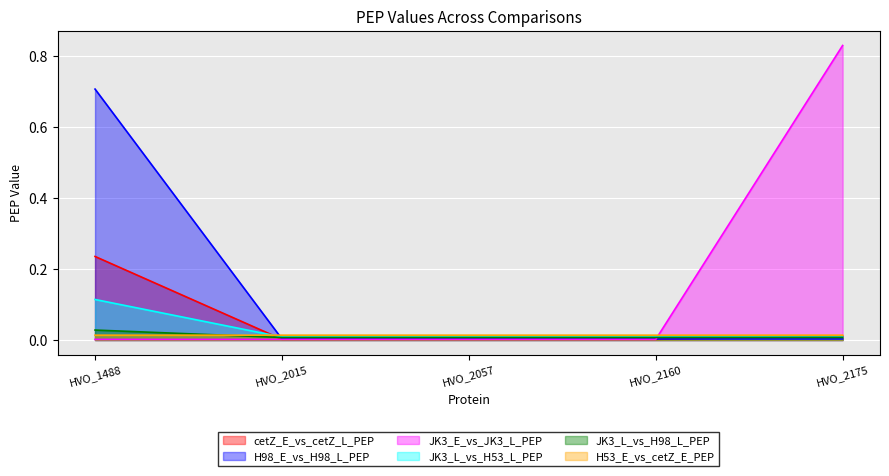

The JK3_E_vs_JK3_L_PEP series shows 0.0 at HVO_2160. True or false?

False